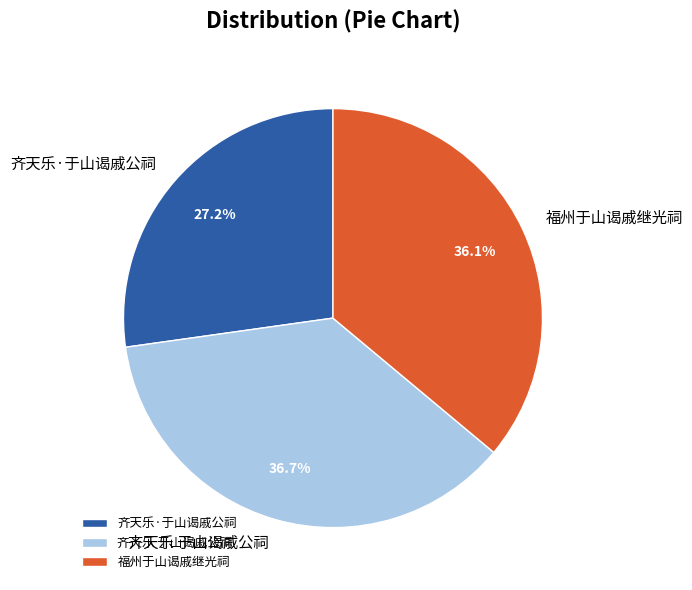

How many segments does this pie chart have?

3